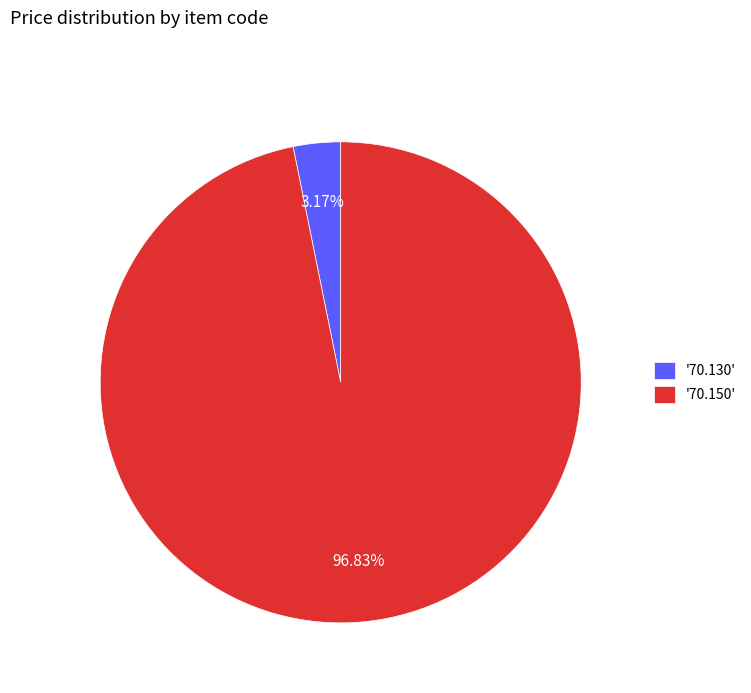

Rank the categories by value from lowest to highest.

'70.130', '70.150'